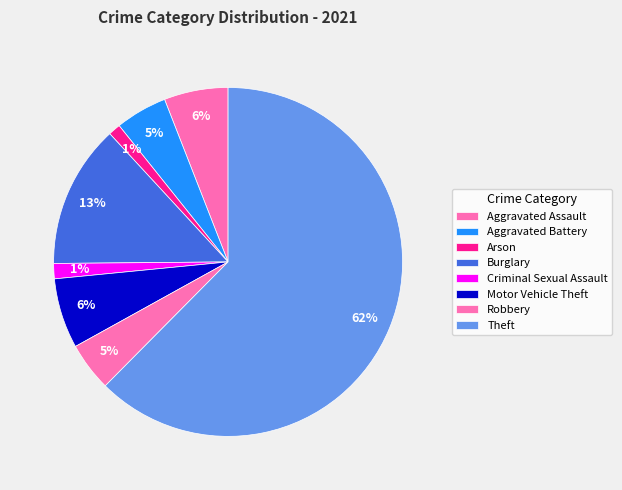

Between Criminal Sexual Assault and Burglary, which is larger?

Burglary